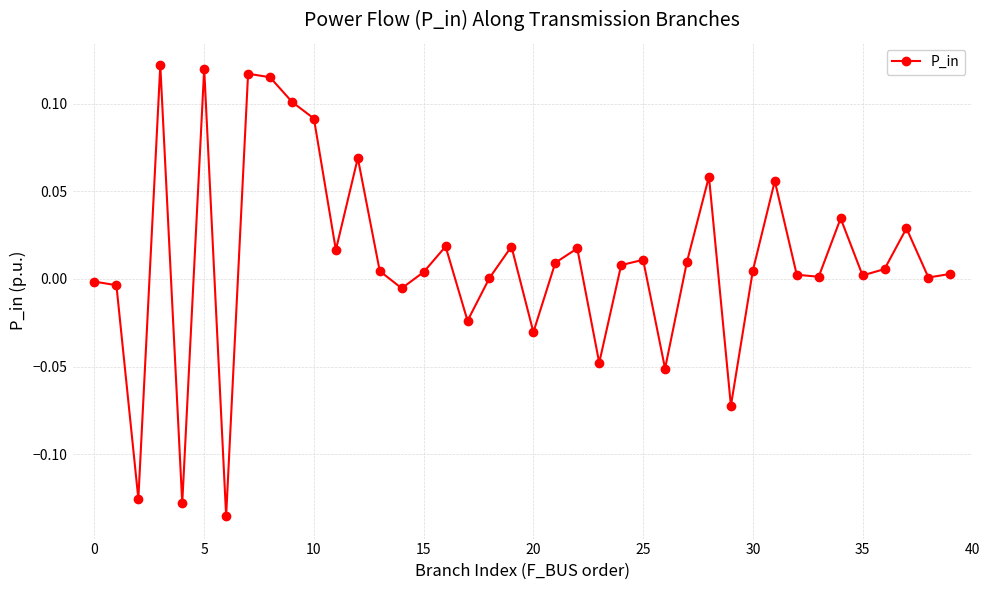

What is the difference between the maximum and minimum values?

0.3